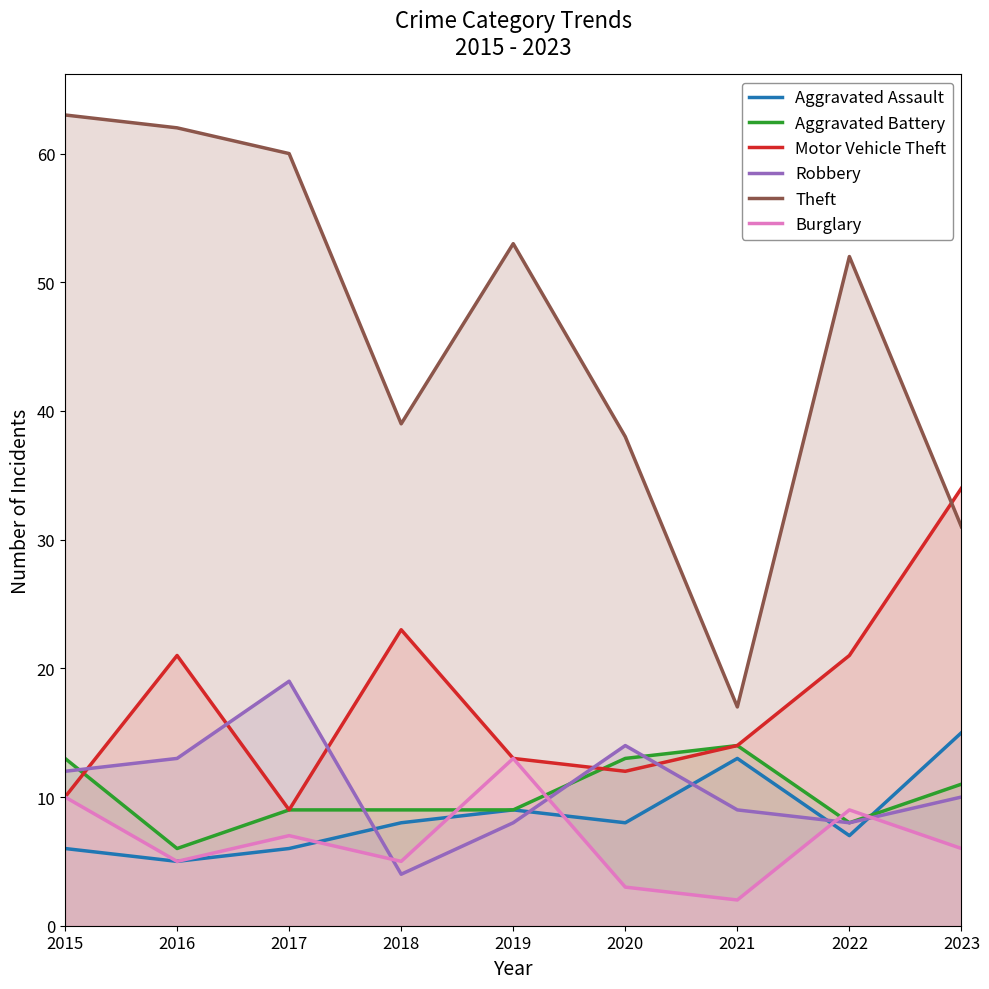

Count the Aggravated Assault values in the range 6 to 9.

6